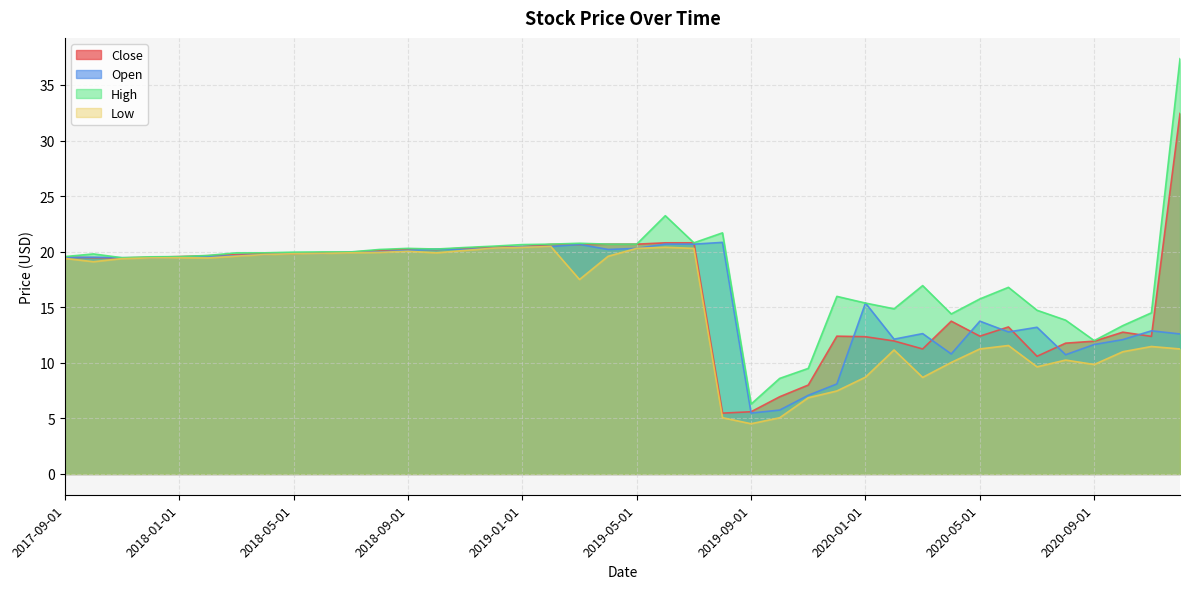

The Low series shows 20.4 at 2019-01-01. True or false?

True